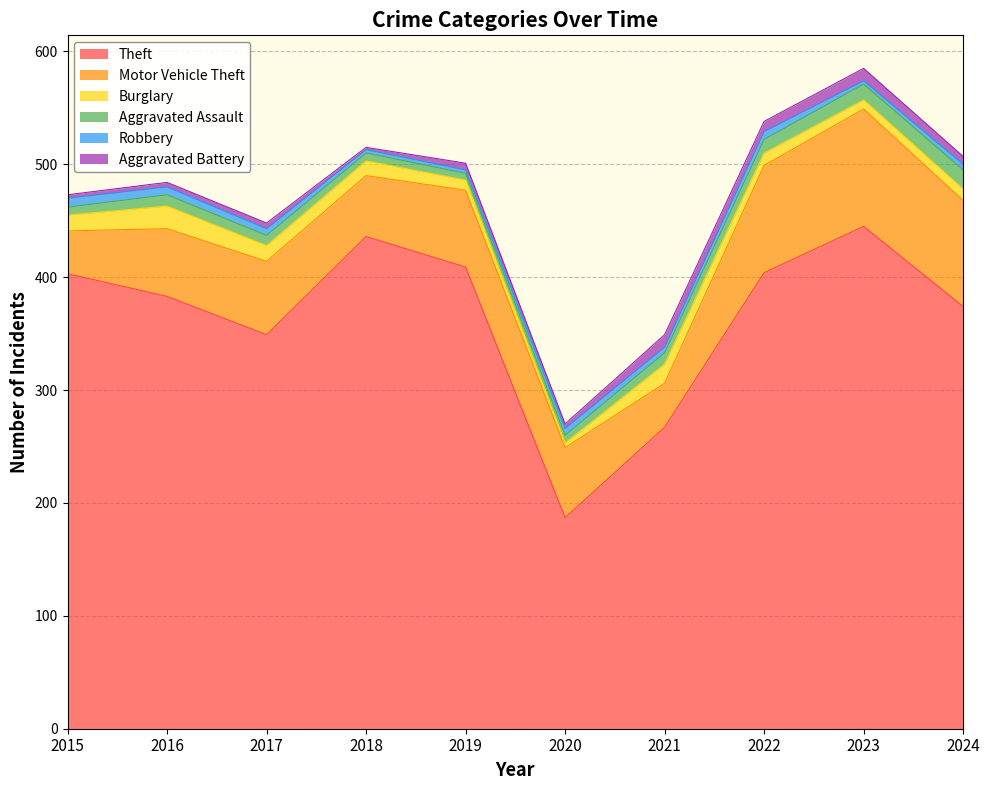

What is the approximate value of Motor Vehicle Theft at 2023, to the nearest 5?

105